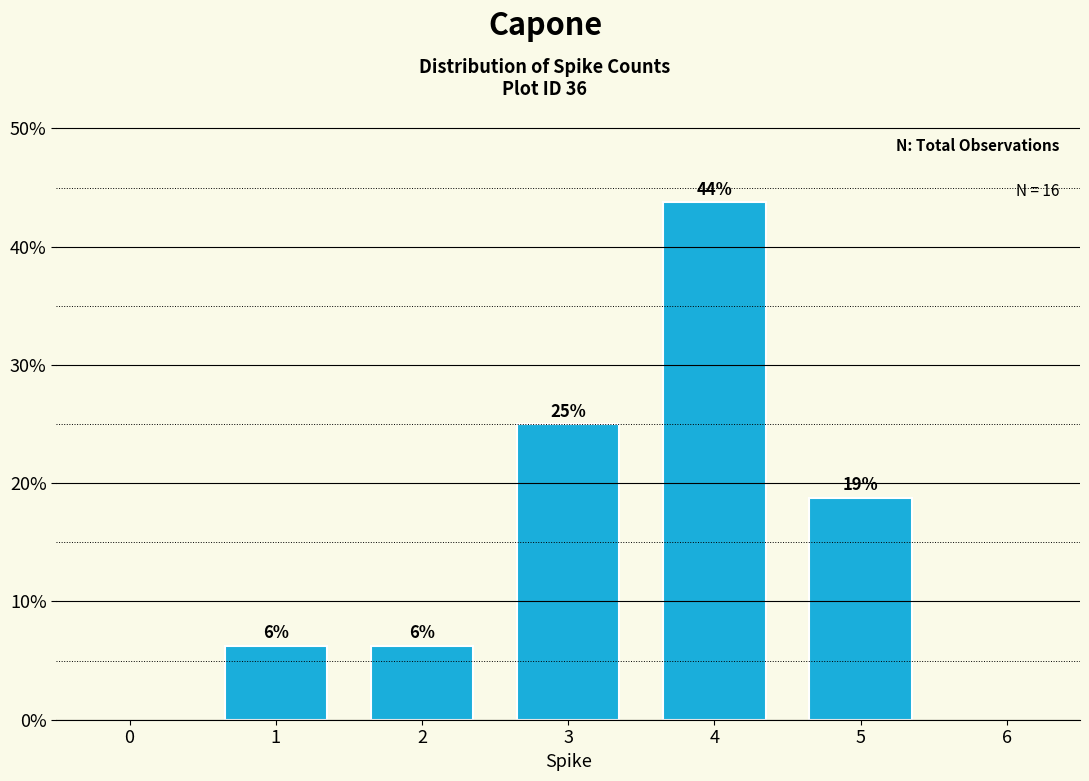

How many bars are there in total?

5